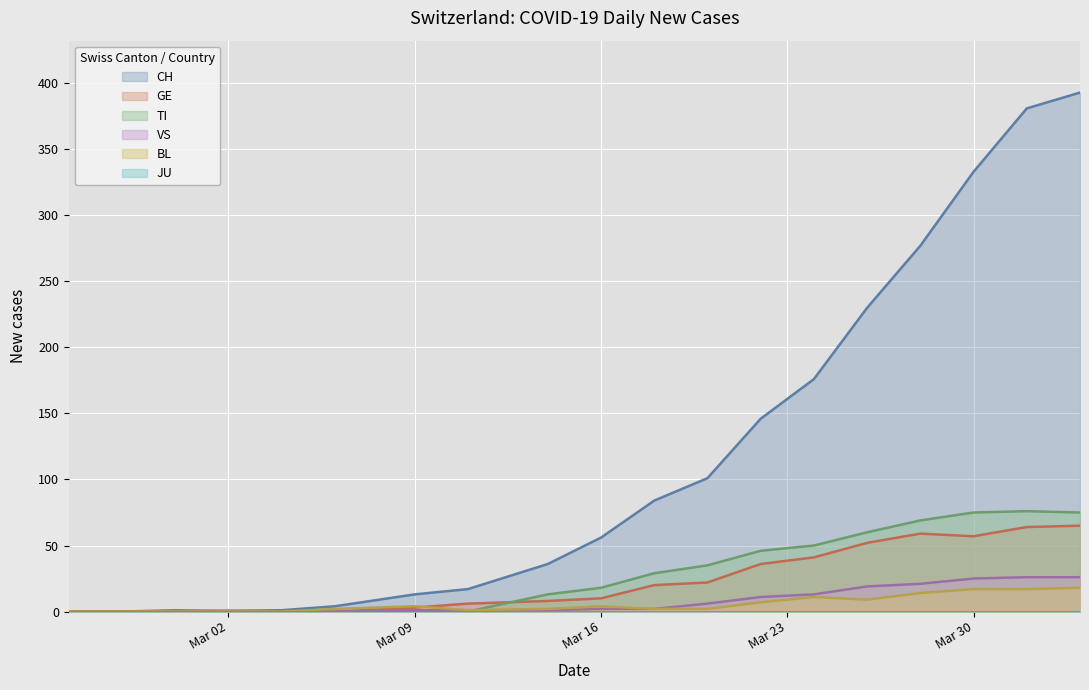

Reading right to left, transcribe all the data shown in this chart.

CH: 393	381	333	277	230	176	146	101	84	56	36	17	13	4	1	0	0	0
GE: 65	64	57	59	52	41	36	22	20	10	8	6	3	0	0	0	0	0
TI: 75	76	75	69	60	50	46	35	29	18	13	0	0	0	0	0	0	0
VS: 26	26	25	21	19	13	11	6	2	2	1	1	1	0	0	1	0	0
BL: 18	17	17	14	9	11	7	2	2	4	2	1	4	2	0	0	0	0